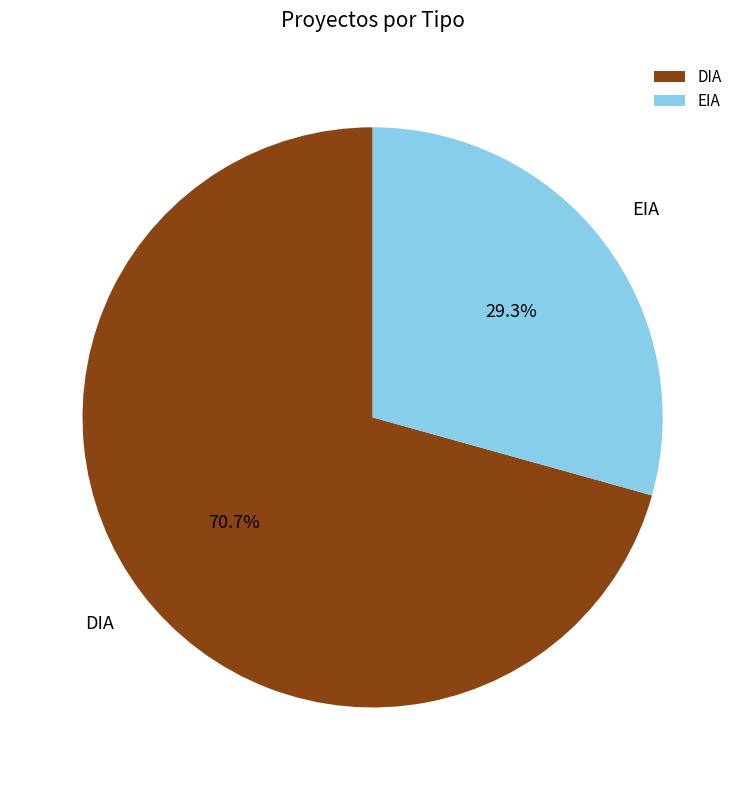

What percentage is NOT represented by DIA?

29.3%